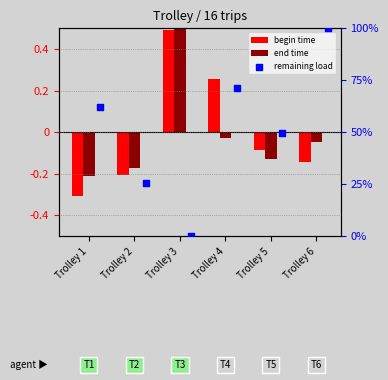

Is the value of remaining load at Trolley 2 greater than the value of begin time at Trolley 2?

Yes